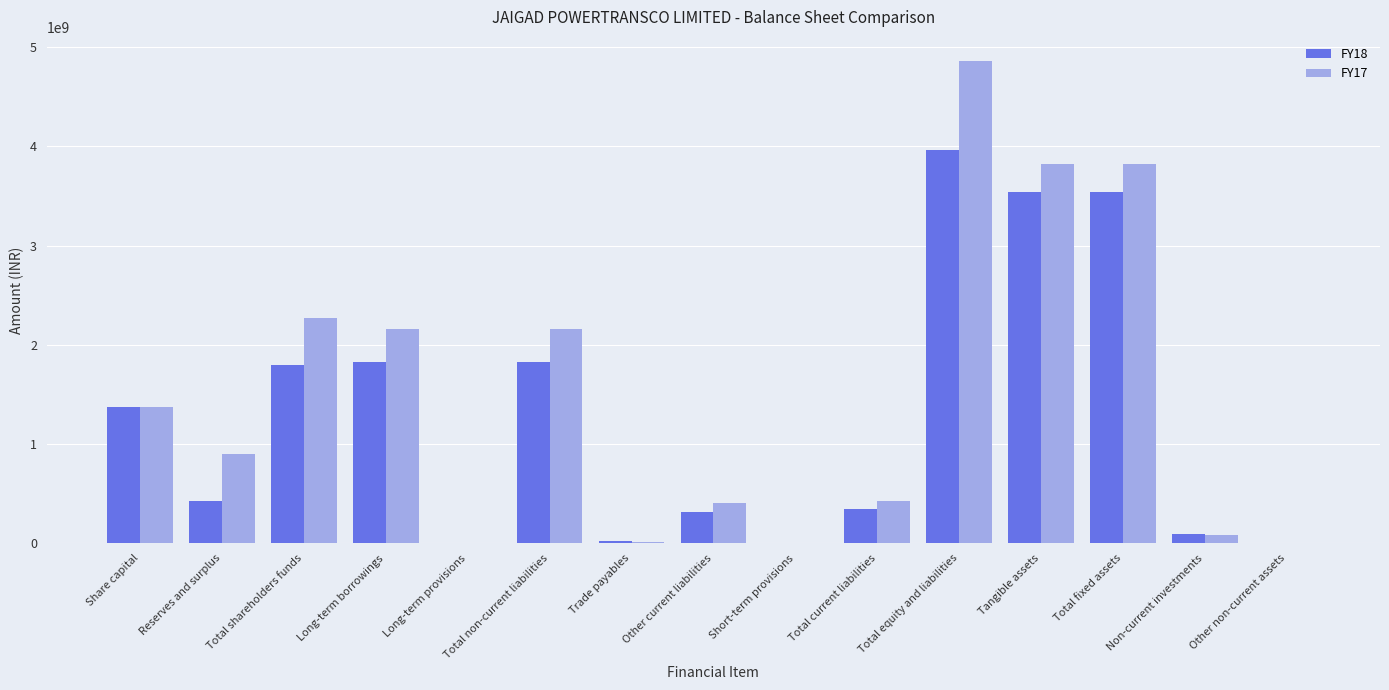

The FY17 series shows 2163397947 at Total non-current liabilities. True or false?

True